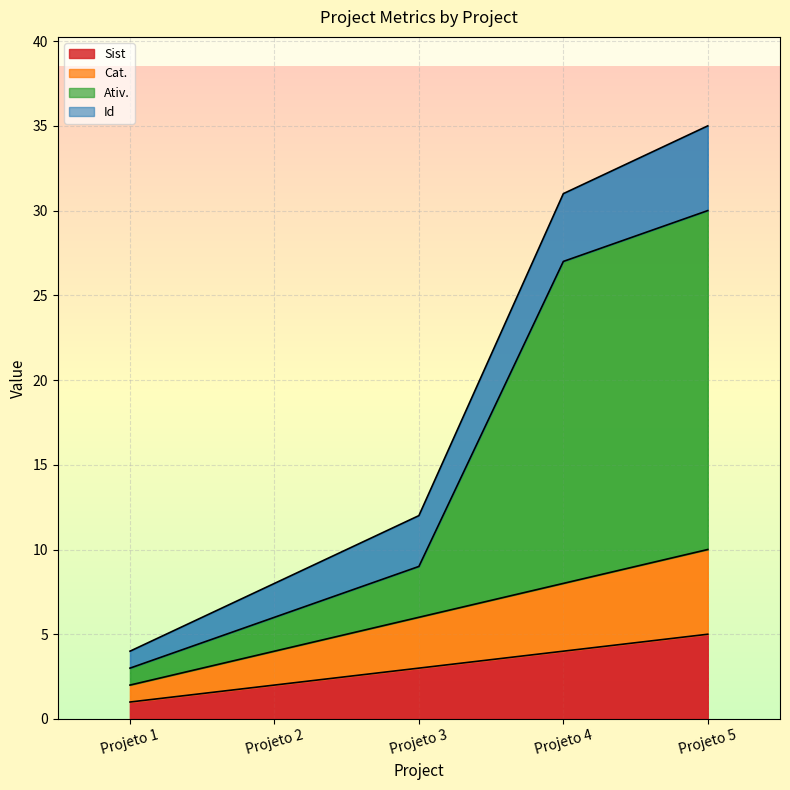

True or false: Sist has a value of 3 at Projeto 3.

True